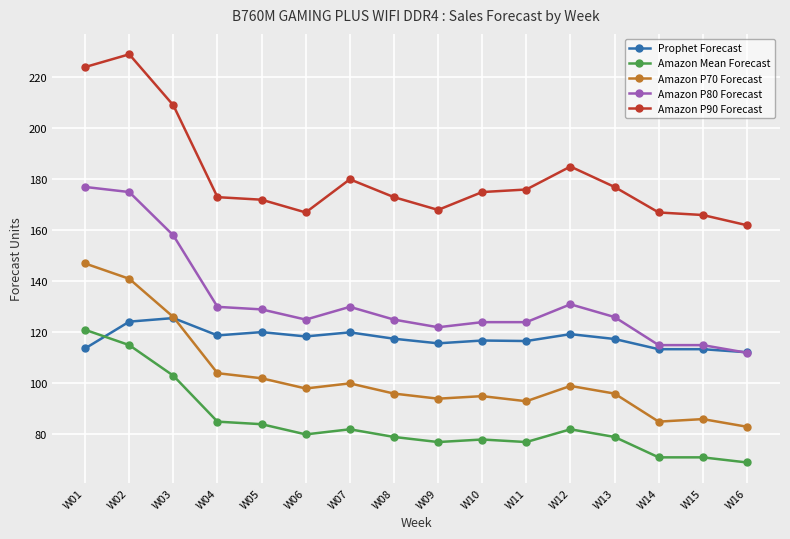

True or false: Prophet Forecast has more than 1 points higher than both neighbors.

True